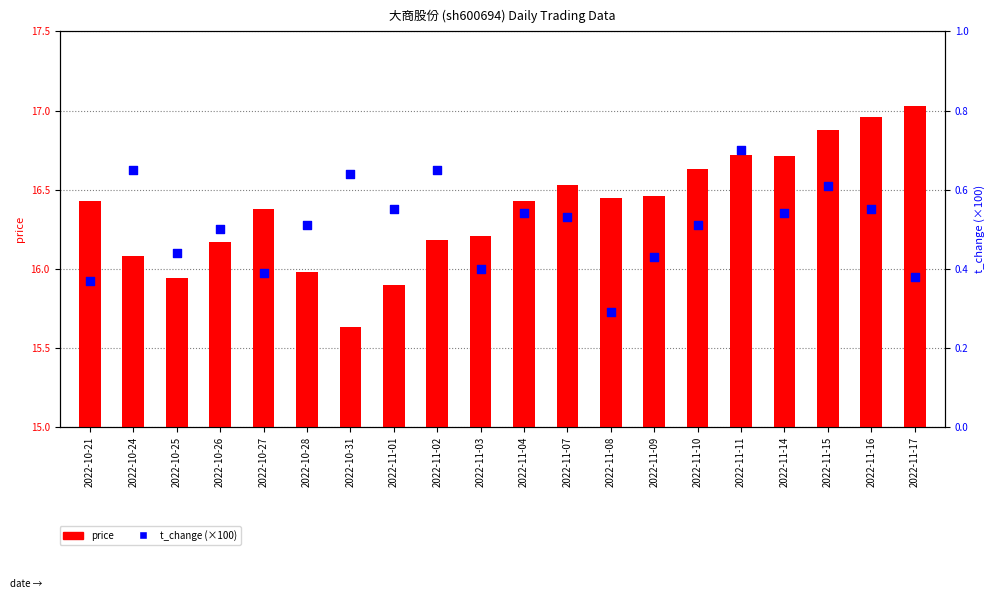

Which series reaches the maximum Y coordinate?

price